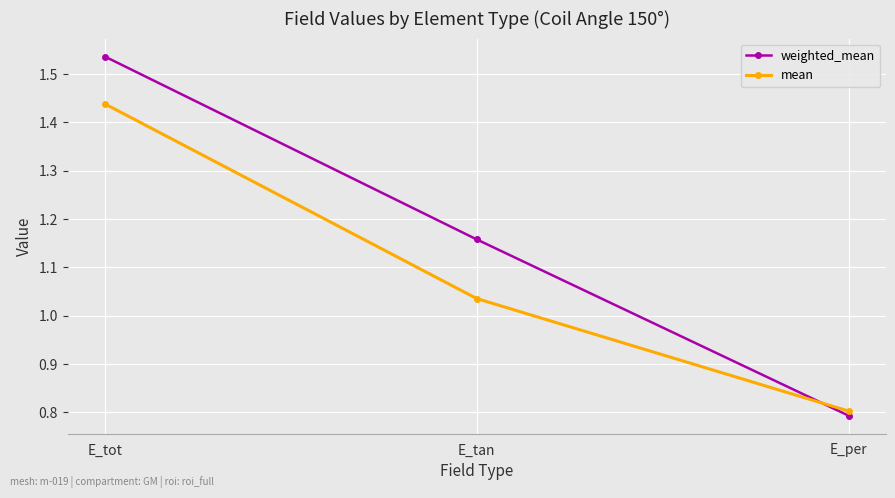

Between E_tot and E_per, which series saw the biggest shift?

weighted_mean